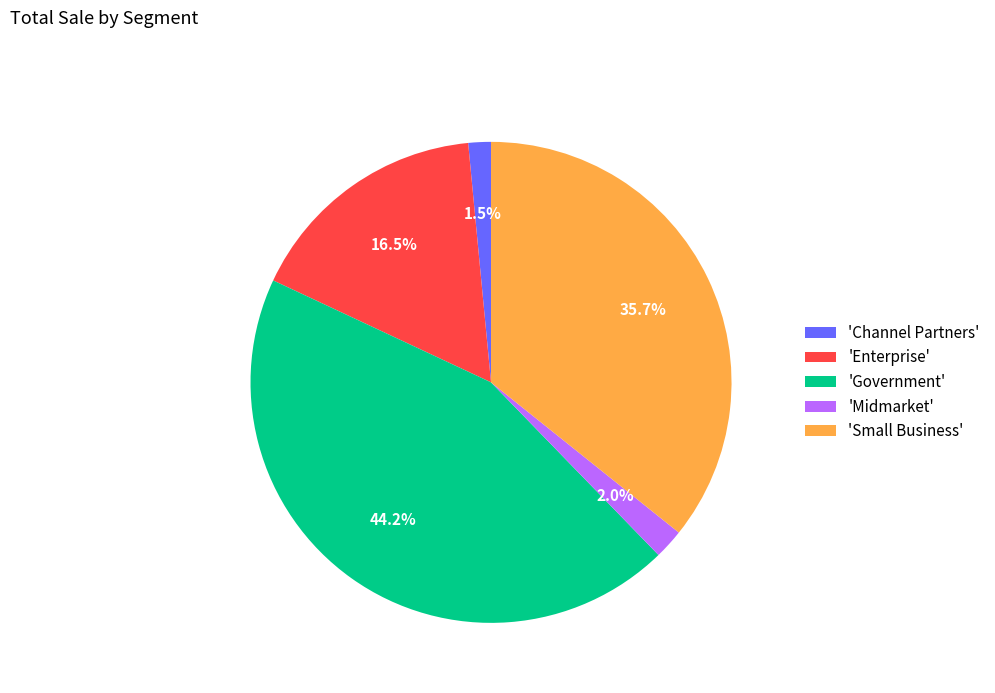

How many slices are in this pie chart?

5